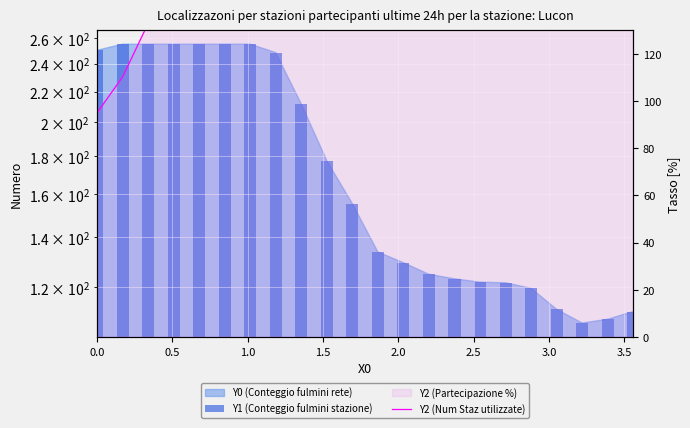

What is the value of the Y2 (Num Staz utilizzate) bar at the 22nd from the left?

203.7